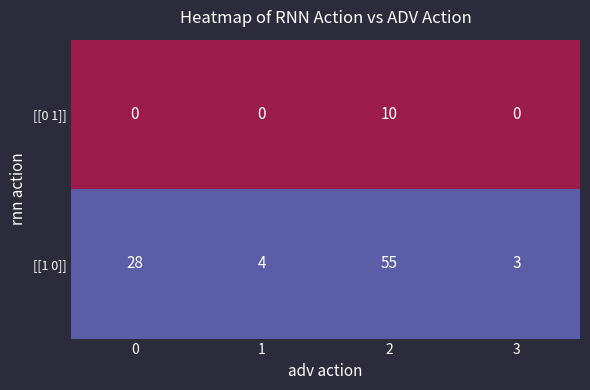

How many series are shown in this chart?

2